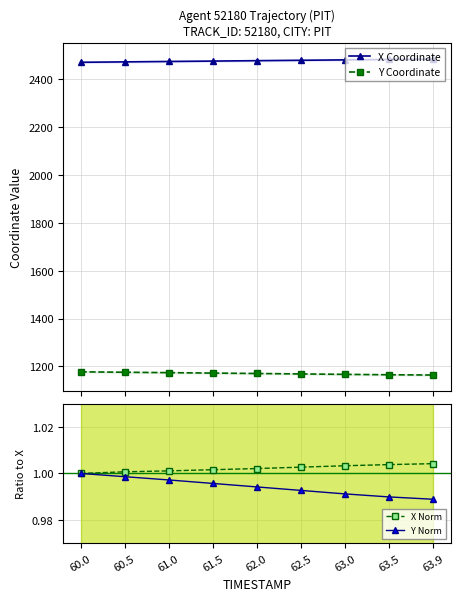

What is the value of the Y Coordinate point at the 1st from the left?

1177.7